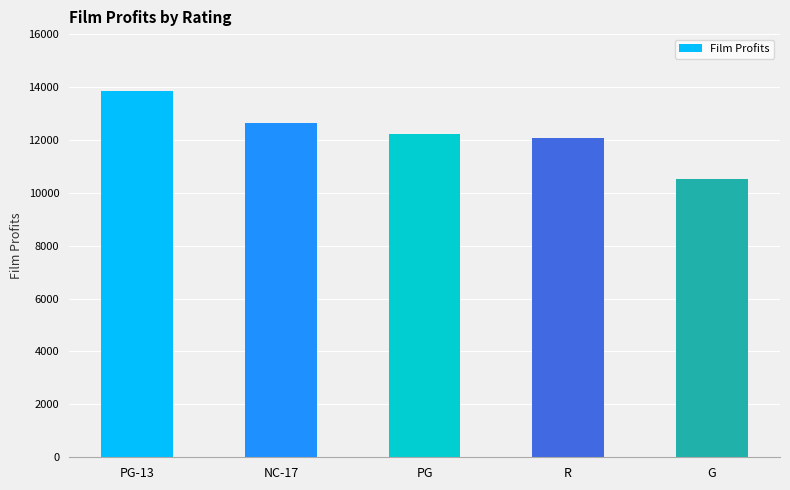

What is the maximum value shown in the chart?

13855.6